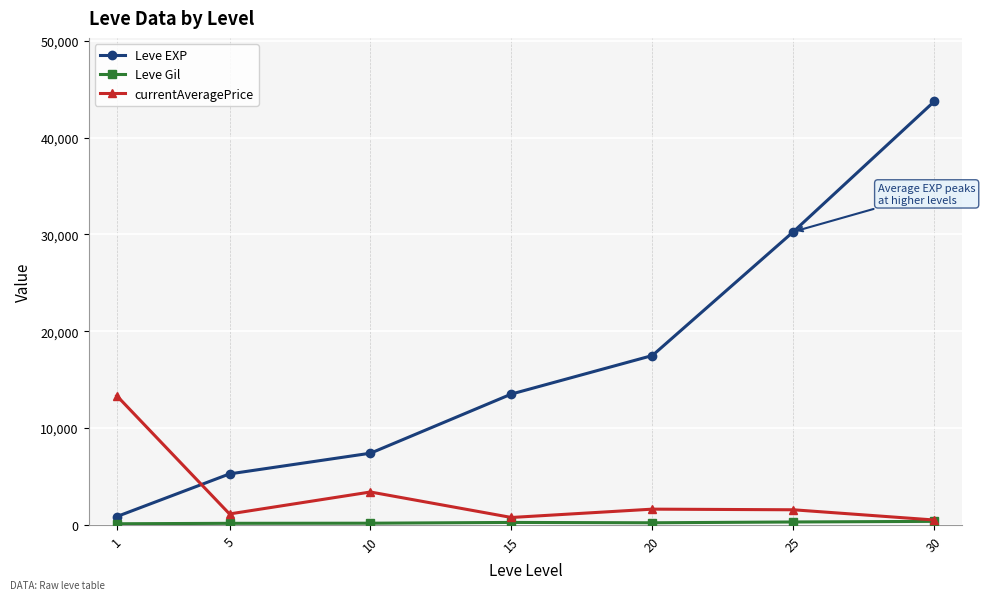

The value of currentAveragePrice at 5 is 1126.2. True or false?

True